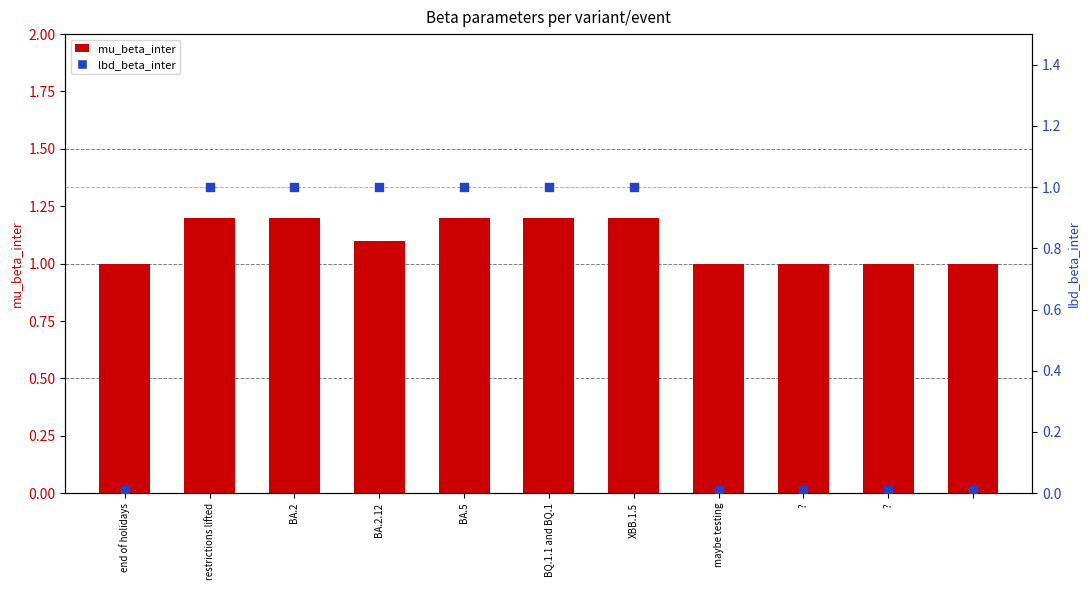

What is the total value across all series at XBB.1.5?

2.2